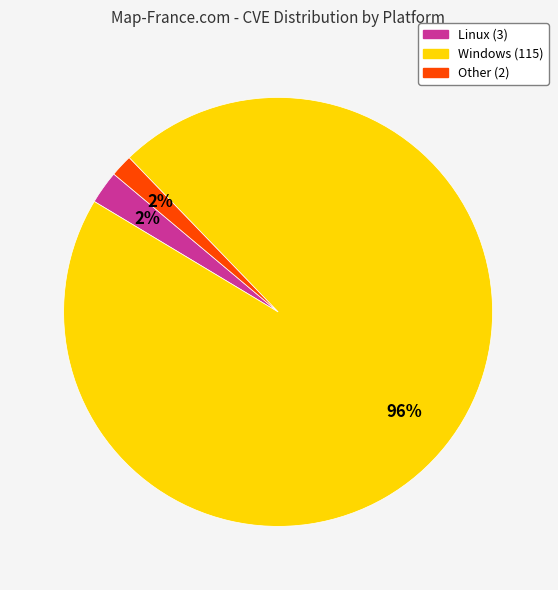

Which slice represents more than half of the pie?

Windows